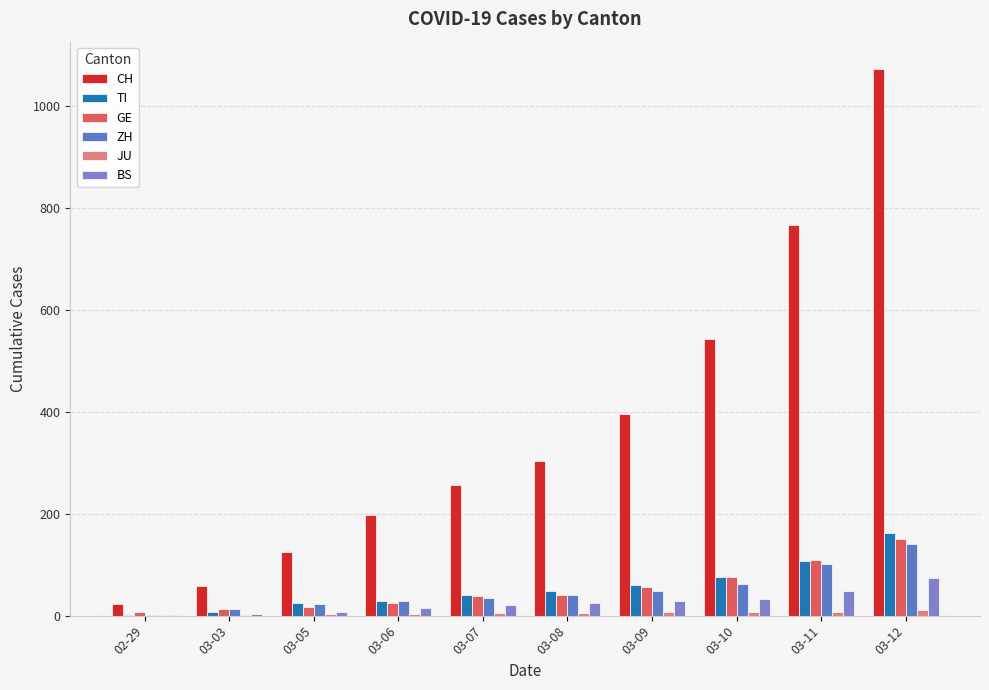

The value of CH at 03-10 is 847. True or false?

False